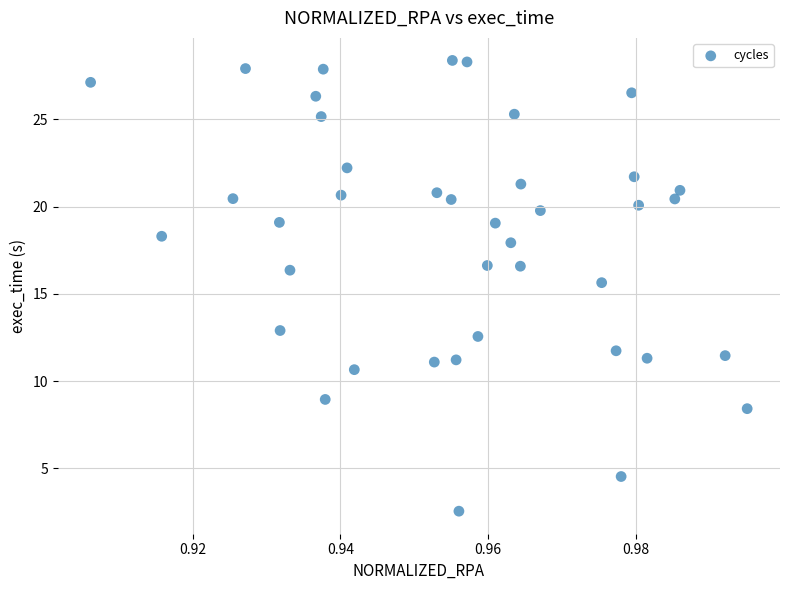

What is the range of Y values (max minus min)?

25.8